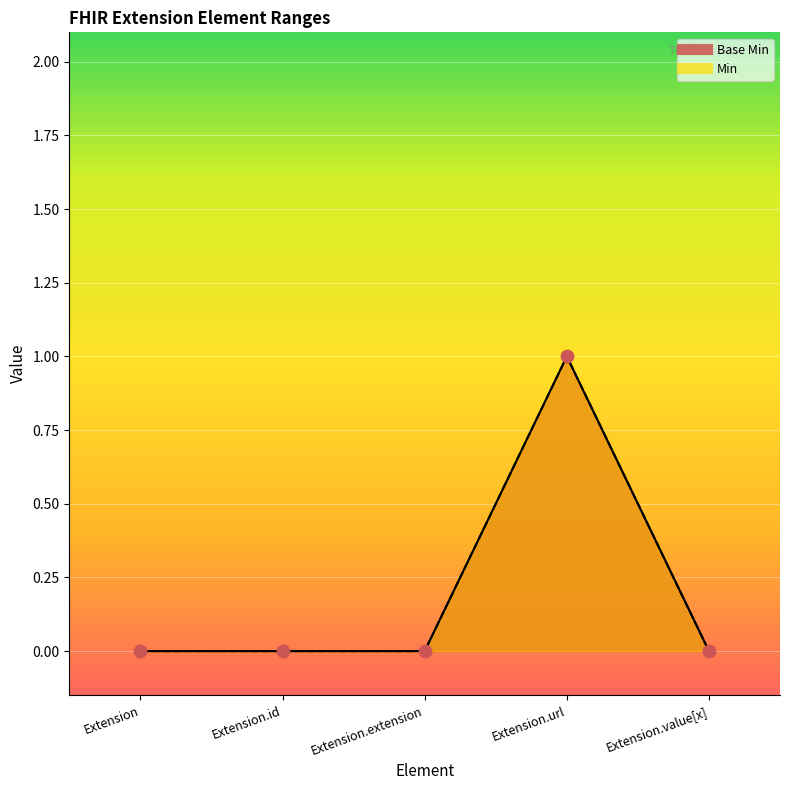

Which series has the largest Y range (max minus min)?

Base Min